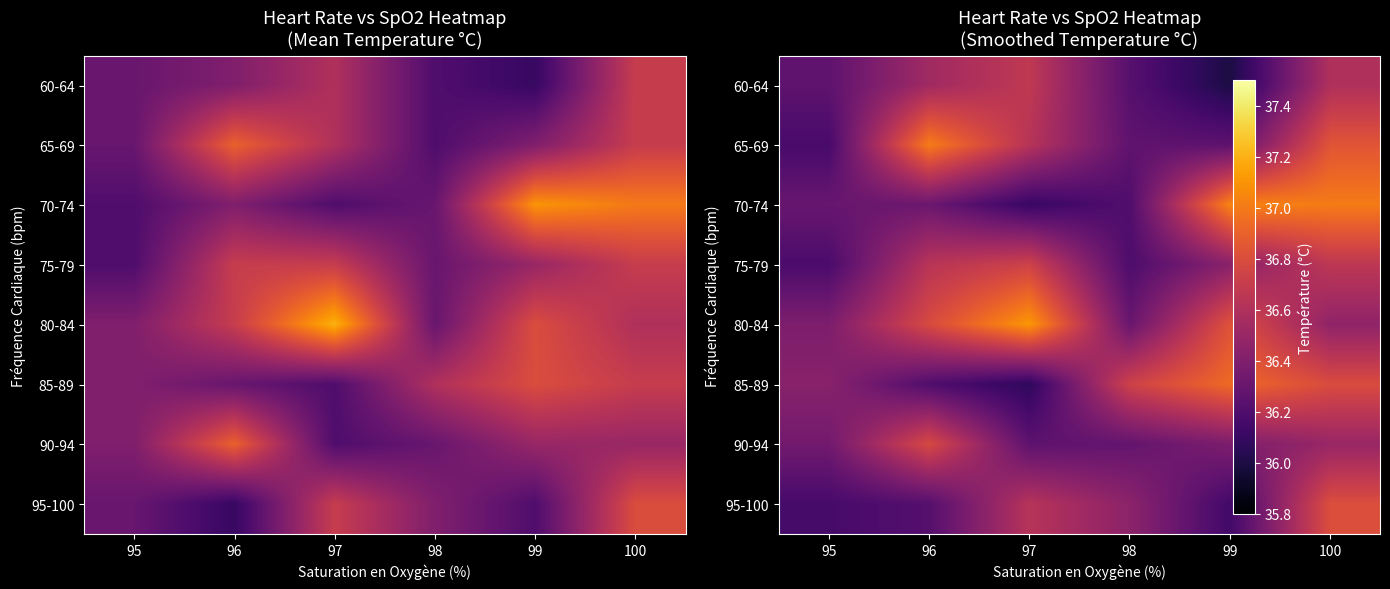

At how many categories does at least one series exceed 36?

6